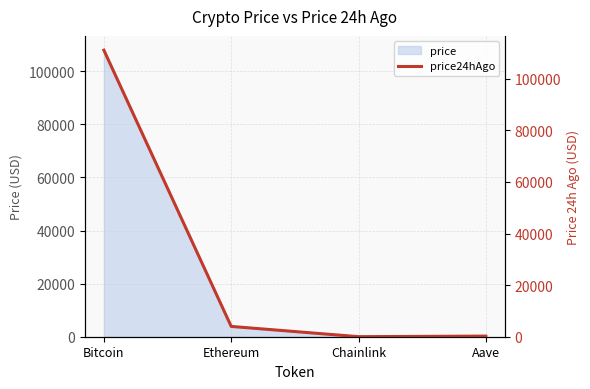

True or false: the data shows 158718.6 at Bitcoin.

False